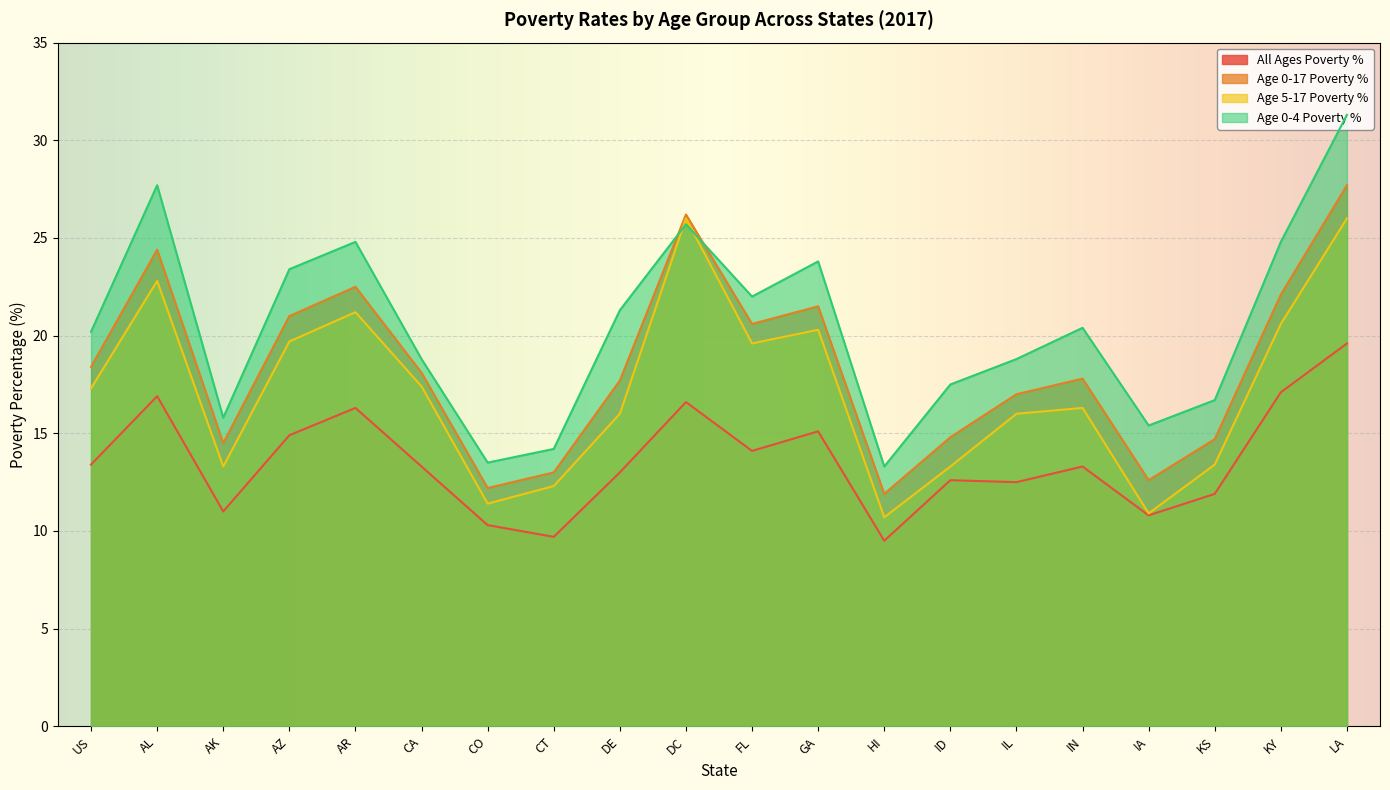

At AL, list the series in order from largest to smallest.

Age 0-4 Poverty %, Age 0-17 Poverty %, Age 5-17 Poverty %, All Ages Poverty %